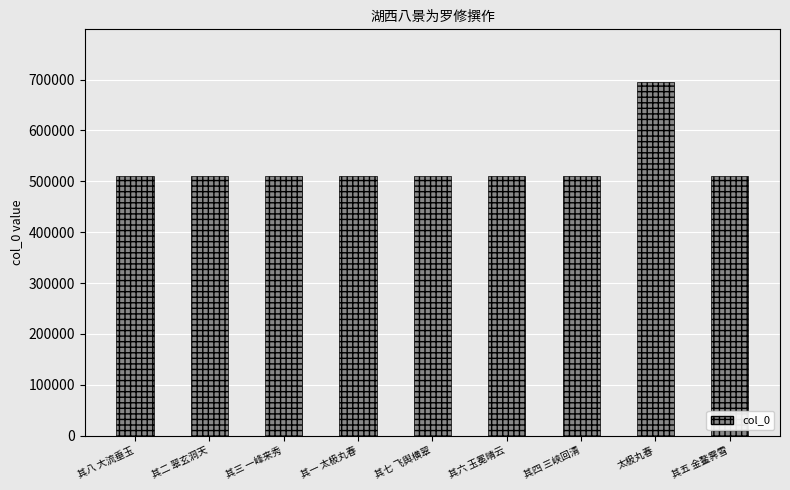

What is the change in value from 其三 一峰来秀 to 其六 玉冕晴云?

+3